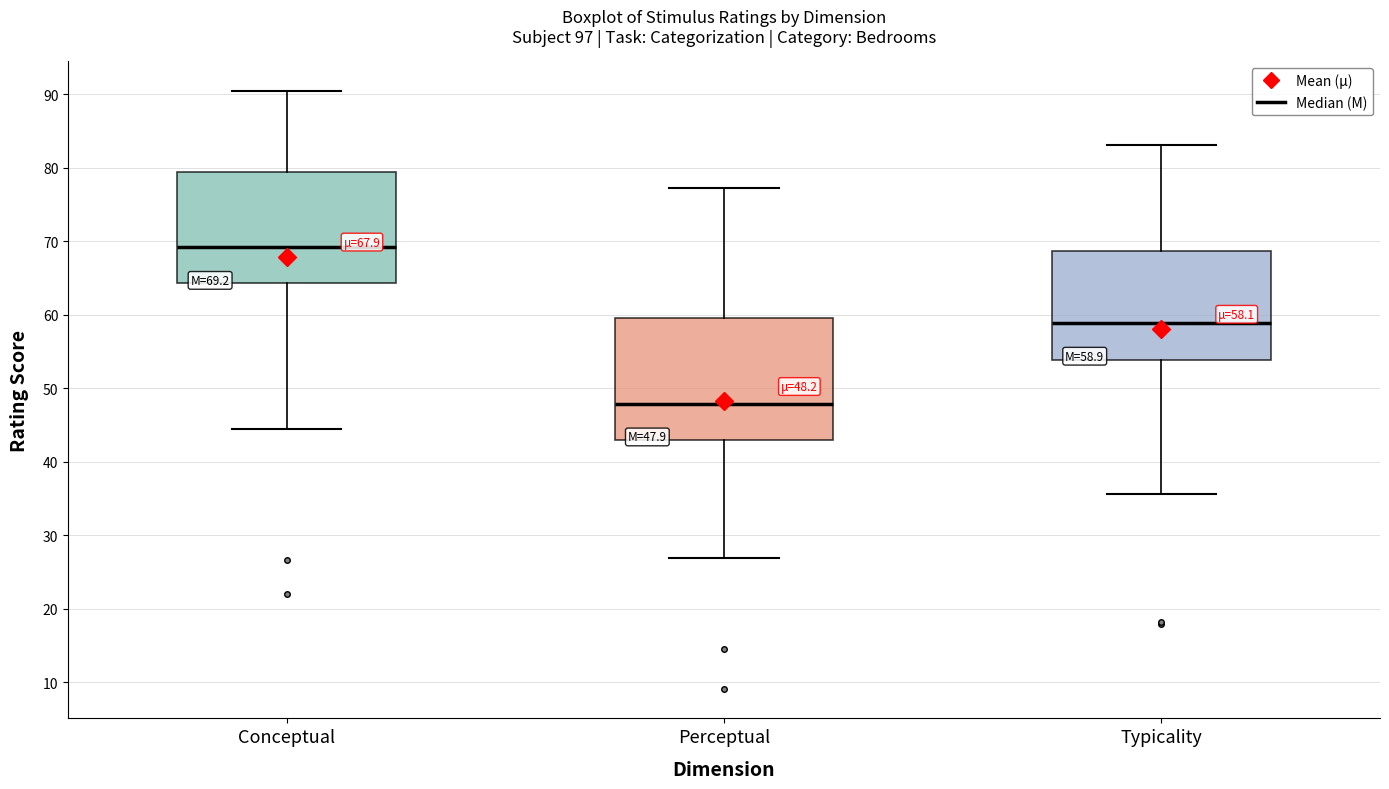

Which box is the tallest, from its lower edge to its upper edge?

Perceptual